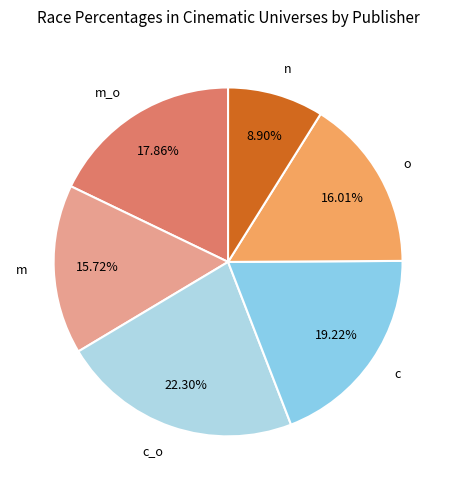

Which slice is the largest?

c_o